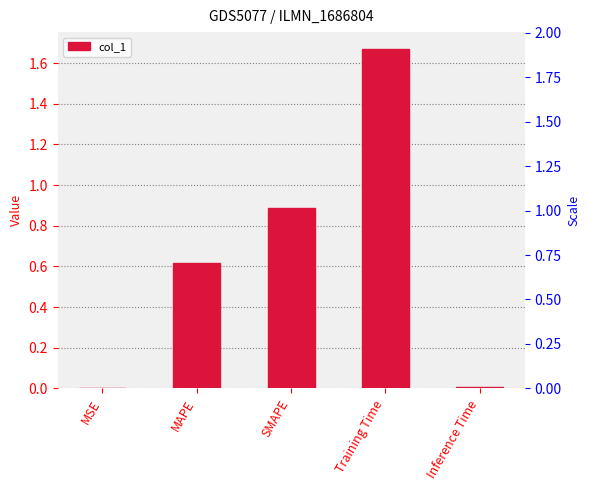

Reading right to left, transcribe all the data shown in this chart.

0.0	1.7	0.9	0.6	0.0